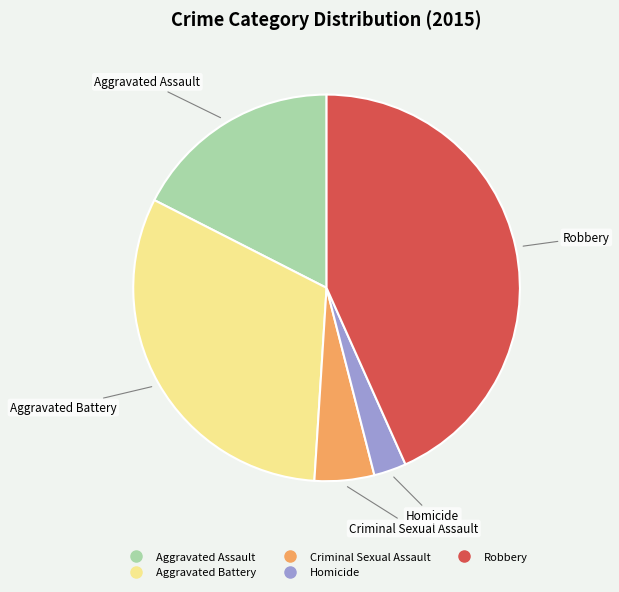

Which category has the biggest portion of the pie?

Robbery